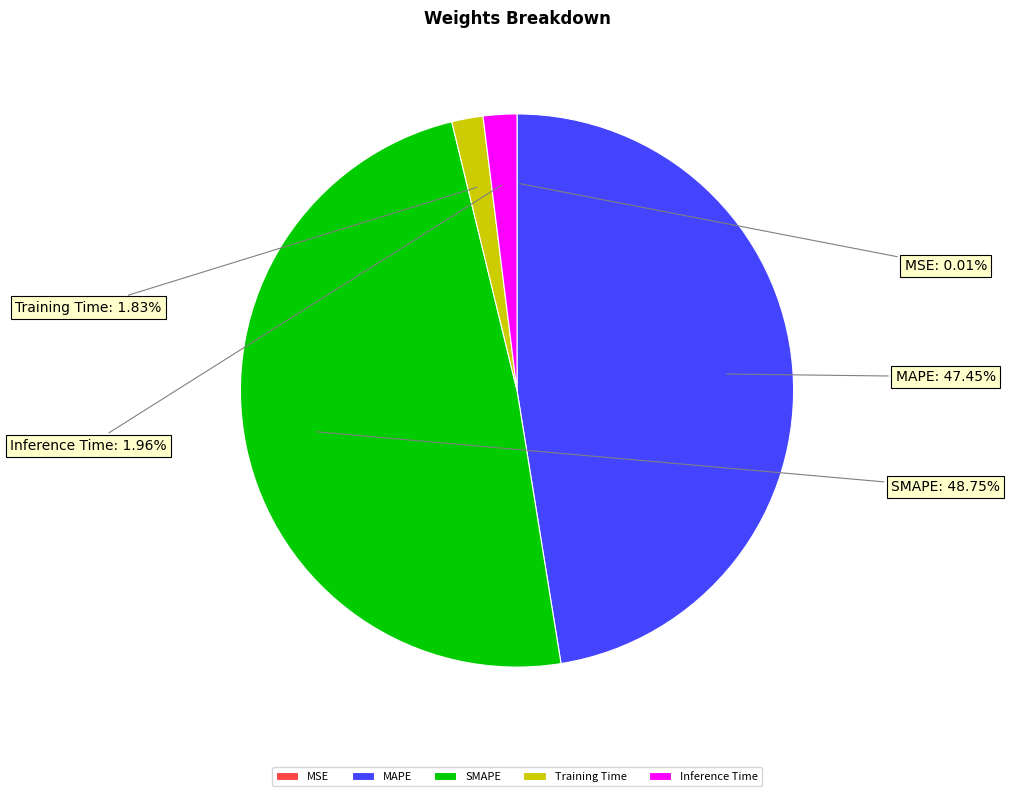

Does MAPE represent more than half of the total?

No